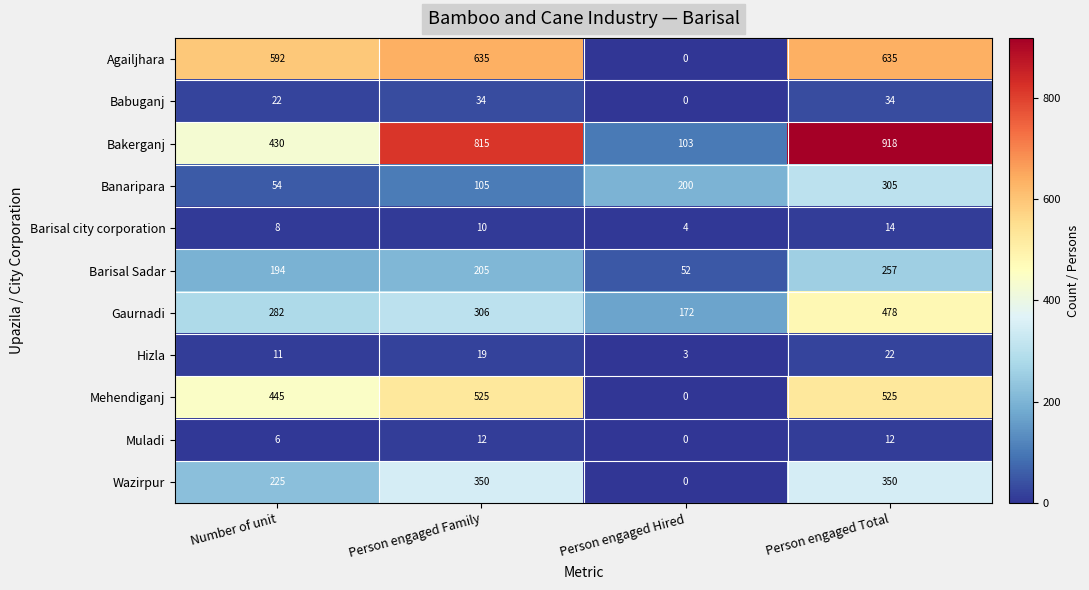

Which category has the lowest value across all series?

Person engaged Hired